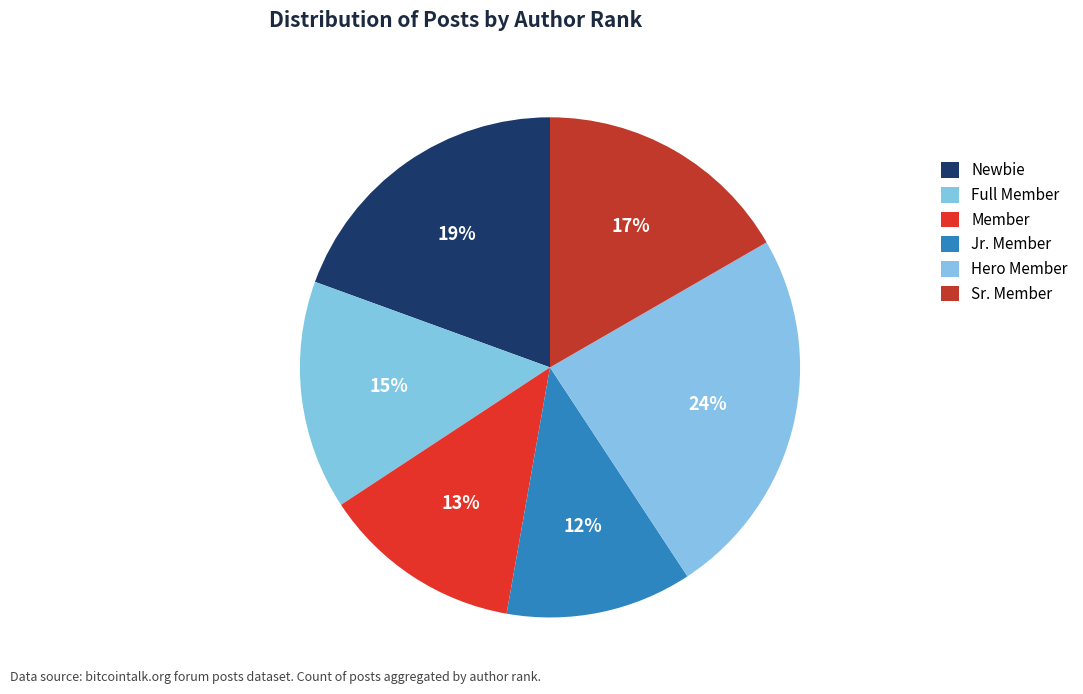

To the nearest percent, what portion does Jr. Member represent?

12%